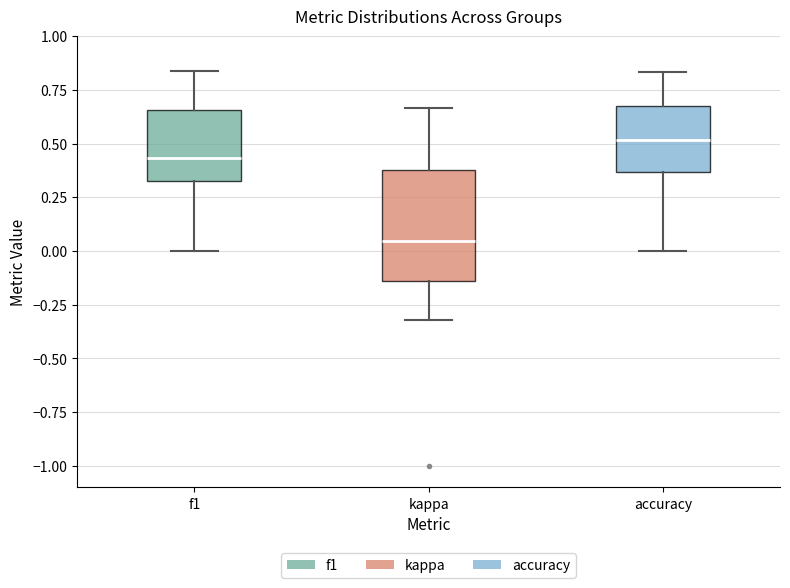

Comparing the boxes themselves (not the whiskers), which one is the tallest?

kappa